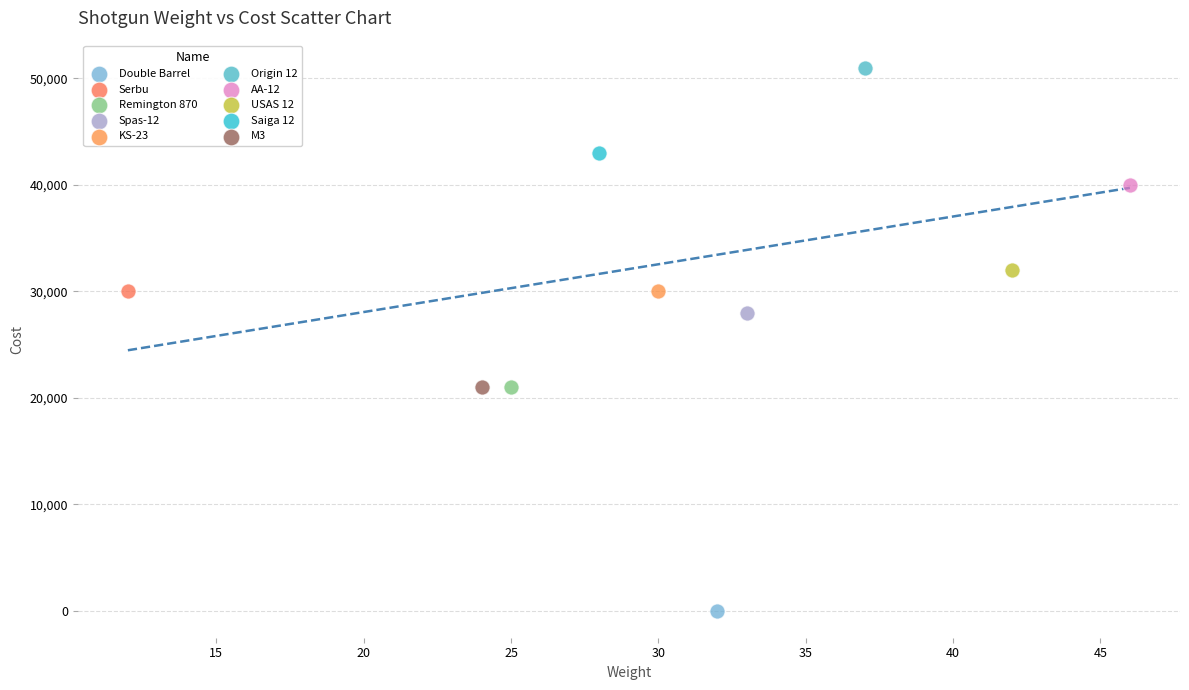

What are all the series names shown in the legend?

Double Barrel, Serbu, Remington 870, Spas-12, KS-23, Origin 12, AA-12, USAS 12, Saiga 12, M3